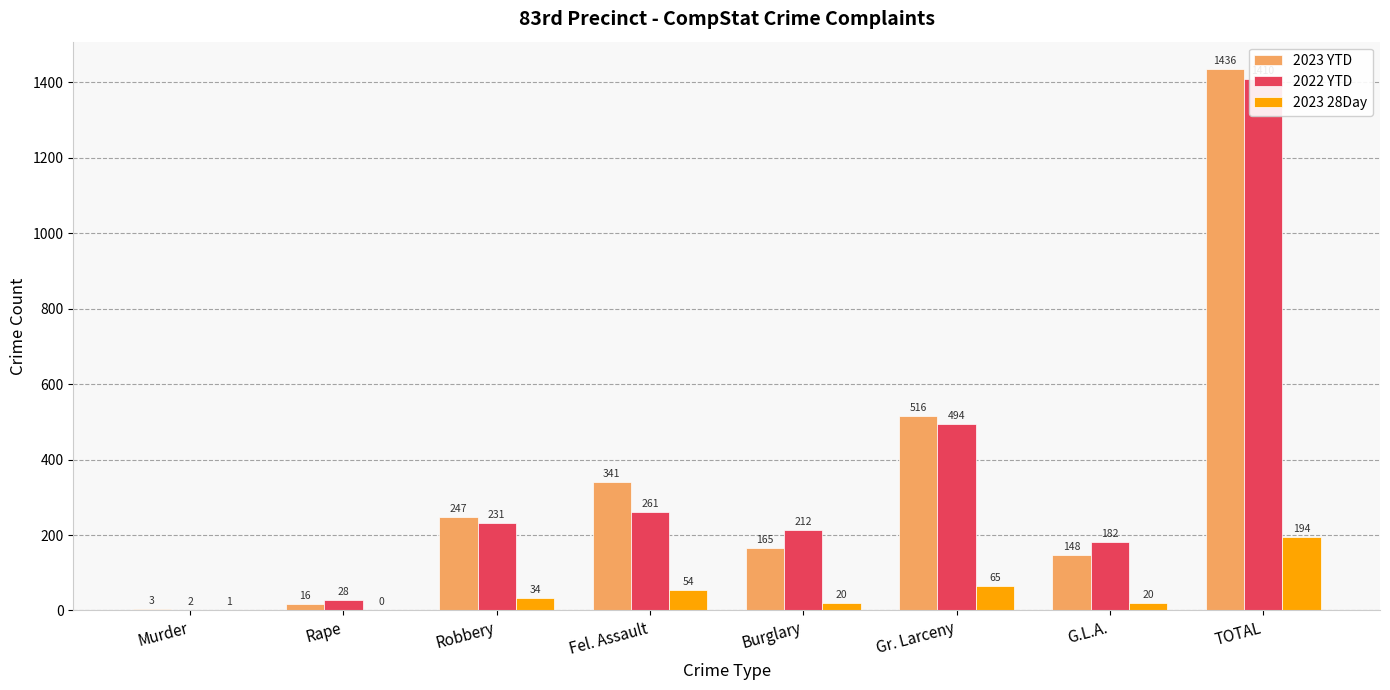

Is it true that 2023 YTD equals 5 at Murder?

False